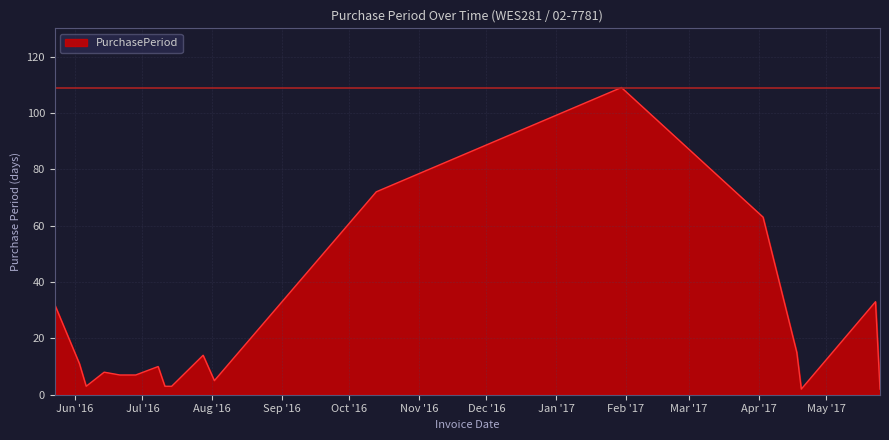

What is the maximum value shown in the chart?

109